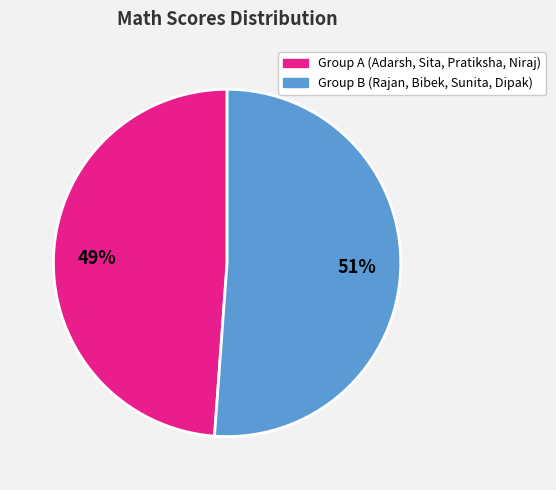

Is there any slice that represents more than half of the pie?

Yes